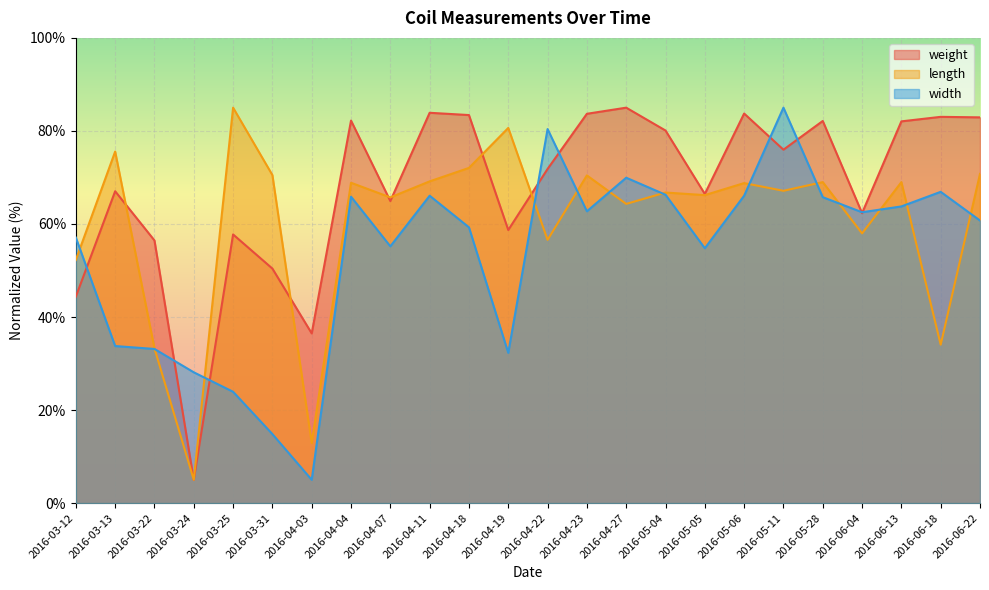

Which series changed the most between 2016-04-07 and 2016-05-11?

width